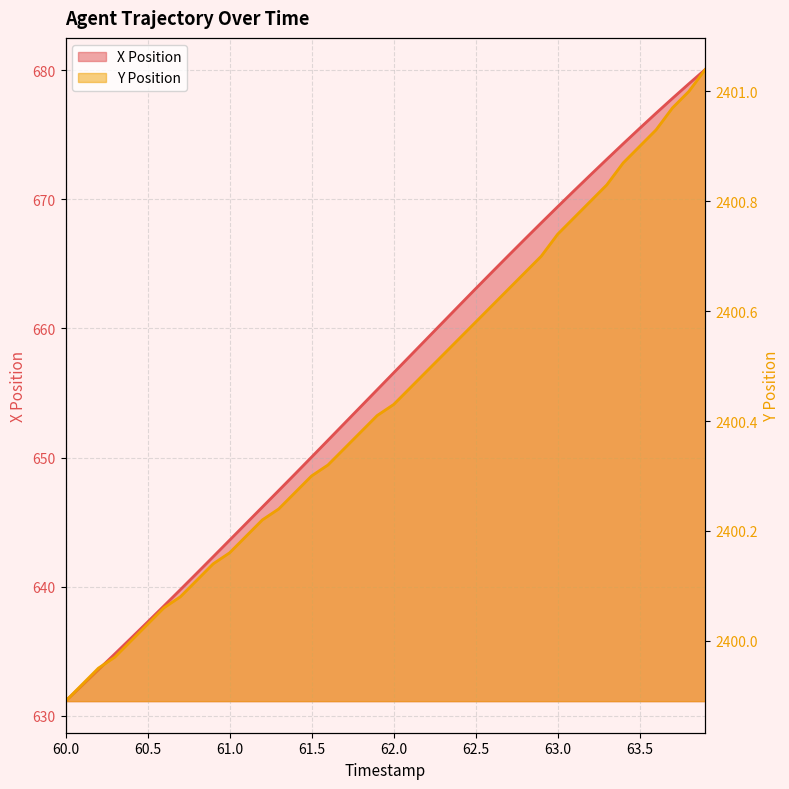

What is the approximate value of X Position at 62.5?

663.1